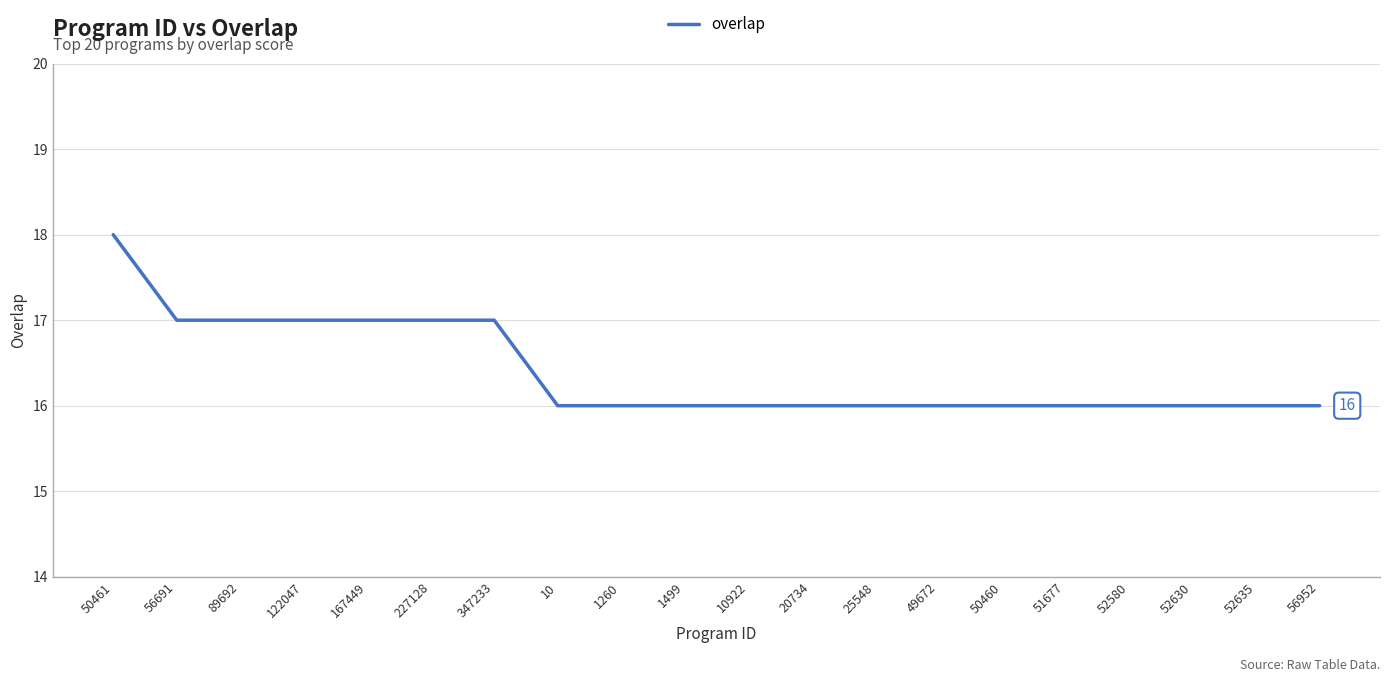

What is the smallest value displayed?

16